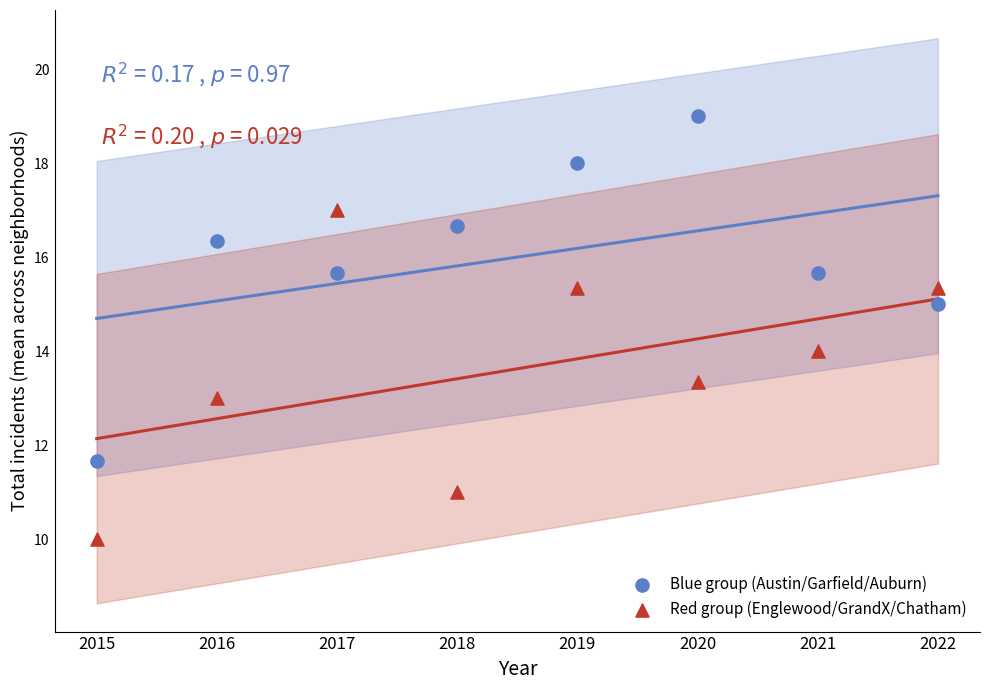

What are all the series names shown in the legend?

Blue group (Austin/Garfield/Auburn), Red group (Englewood/GrandX/Chatham)